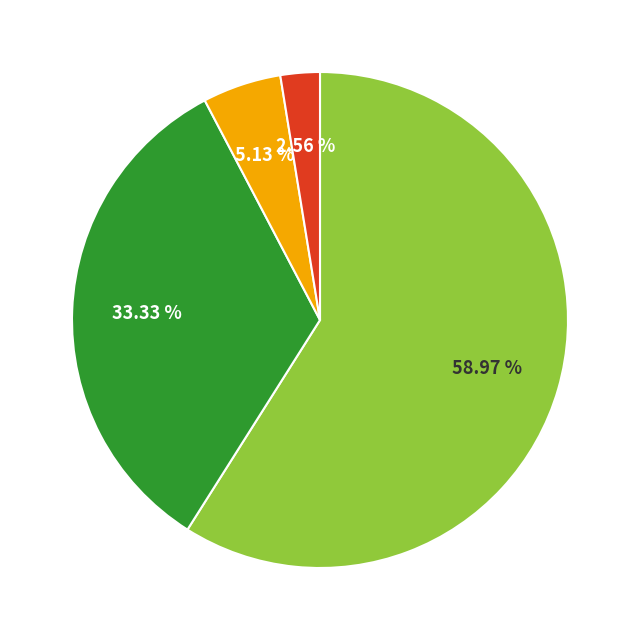

Does any single category account for the majority?

Yes